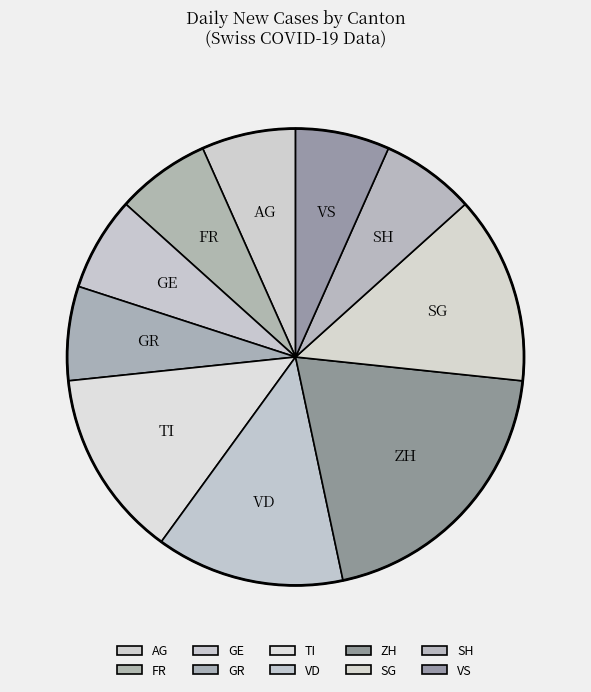

Between ZH and GE, which is larger?

ZH